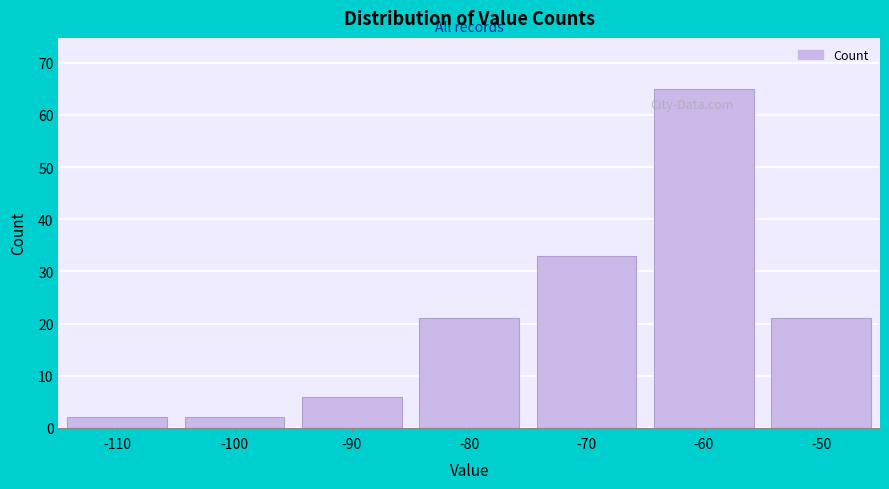

Reading left to right, what are all the values shown in this chart?

2	2	6	21	33	65	21